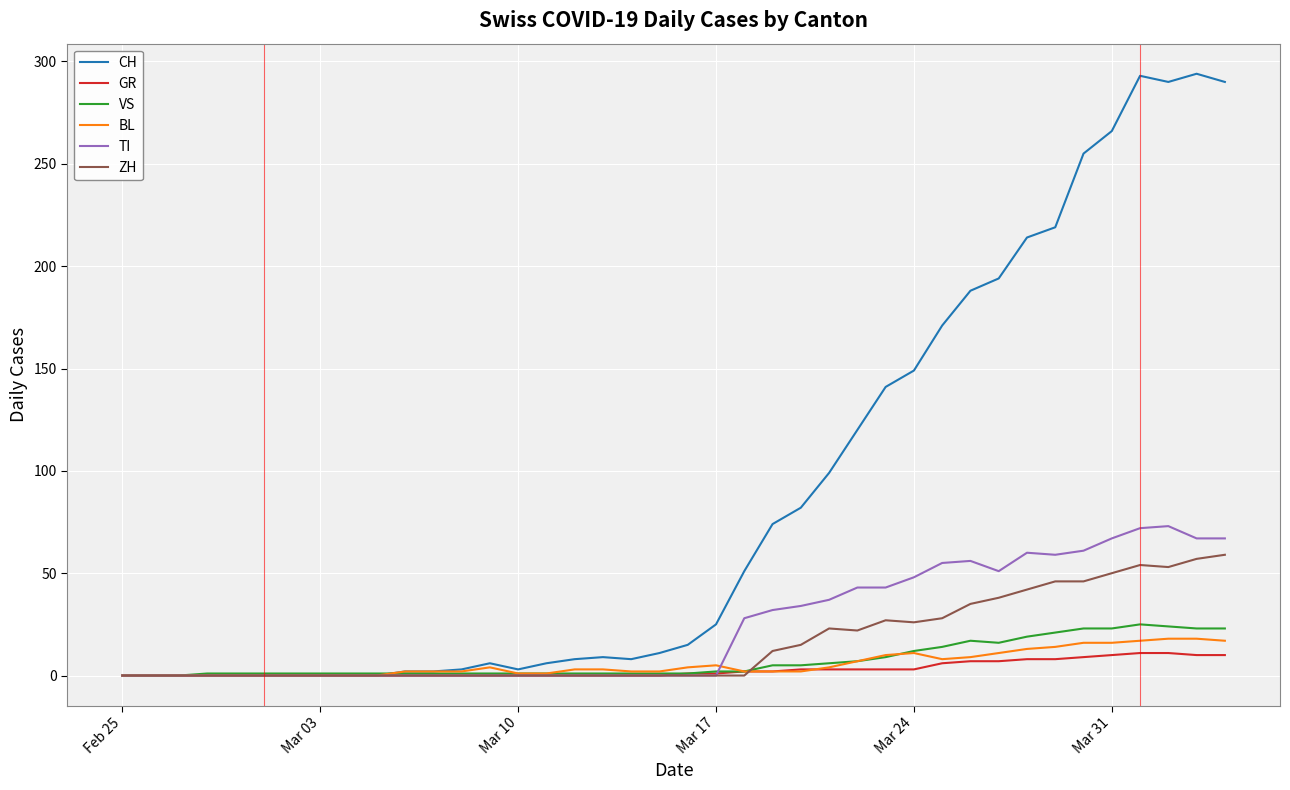

Which series has the widest spread of values?

CH